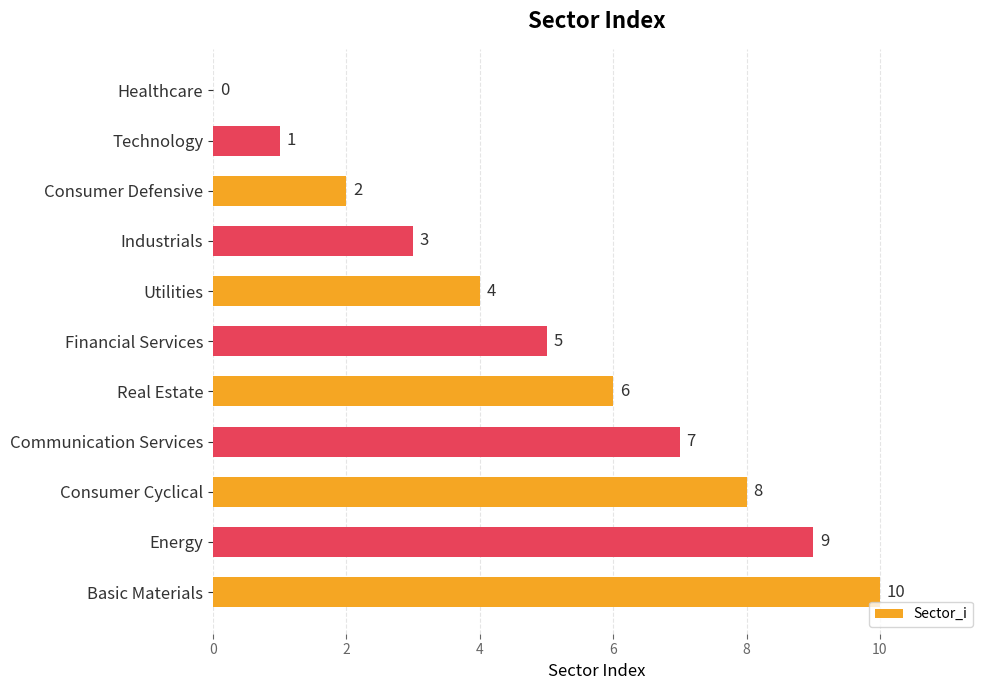

What is the approximate value at Utilities, to the nearest 5?

5